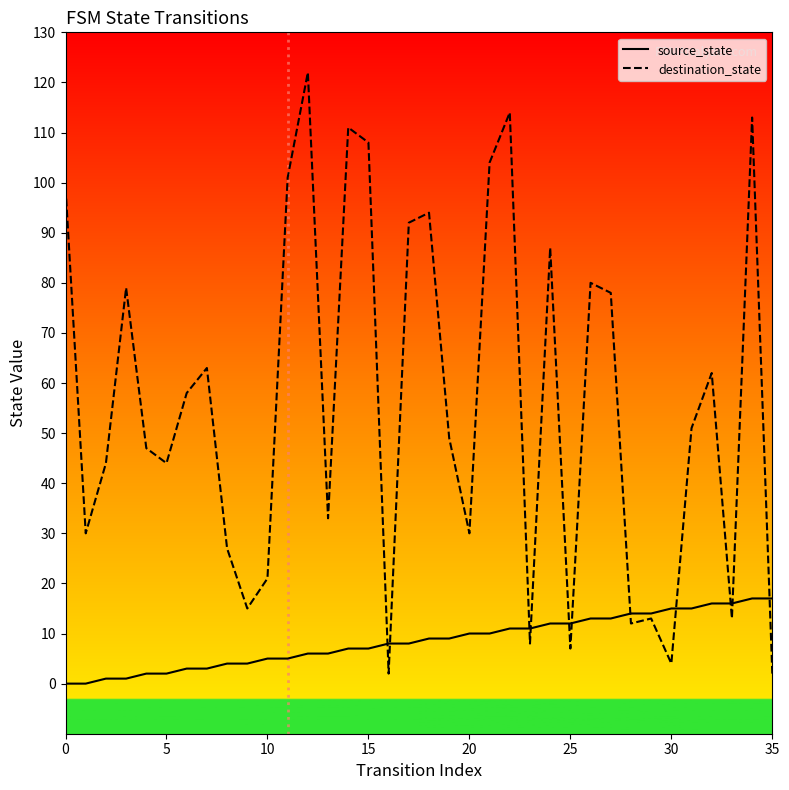

Where is the first local maximum for destination_state?

3